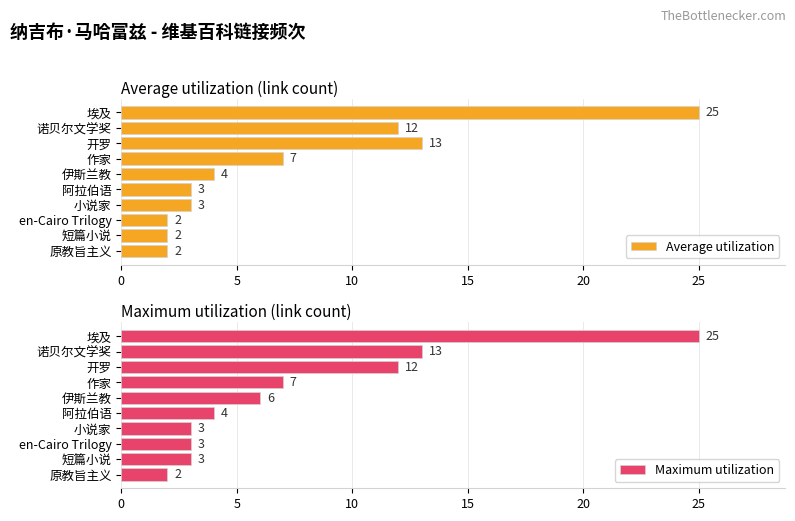

What are all the series names shown in the legend?

Average utilization, Maximum utilization